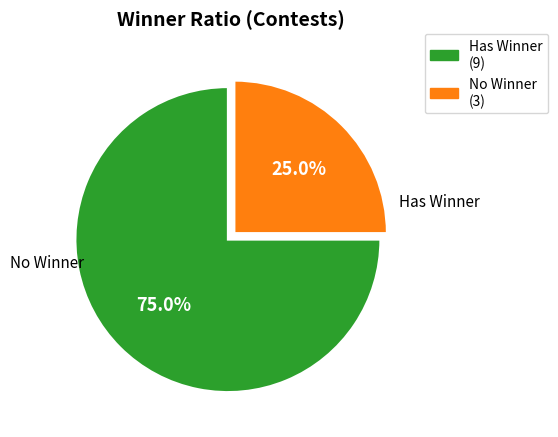

How many slices are in this pie chart?

2